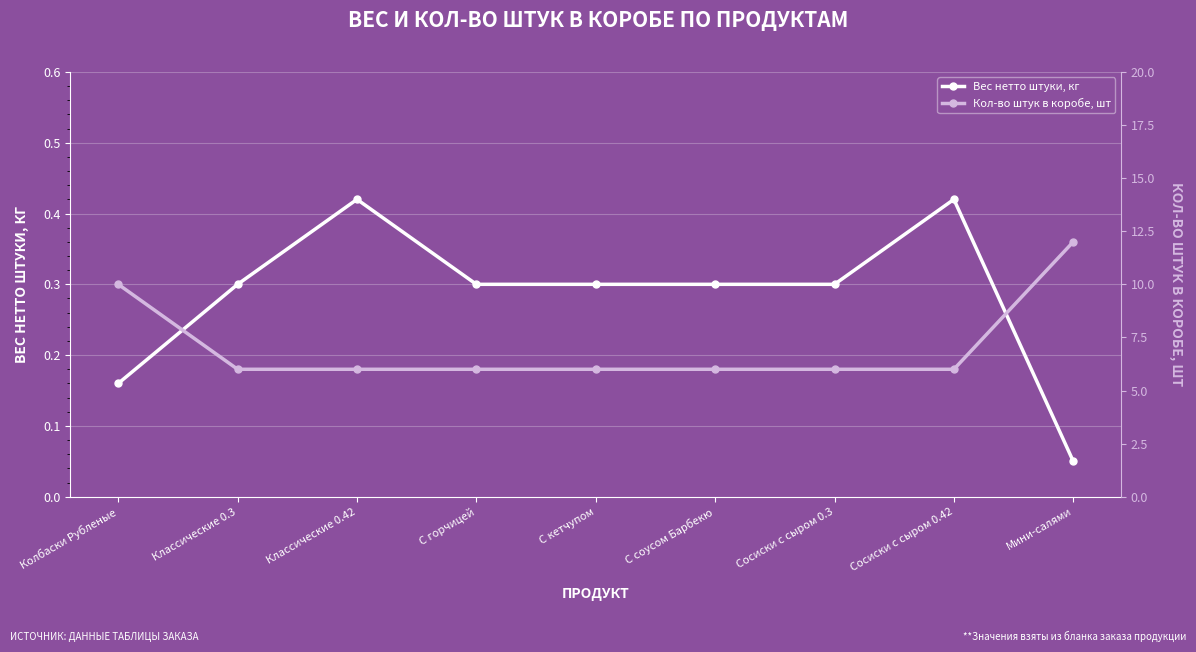

At which category does the chart reach its minimum across all series?

Мини-салями